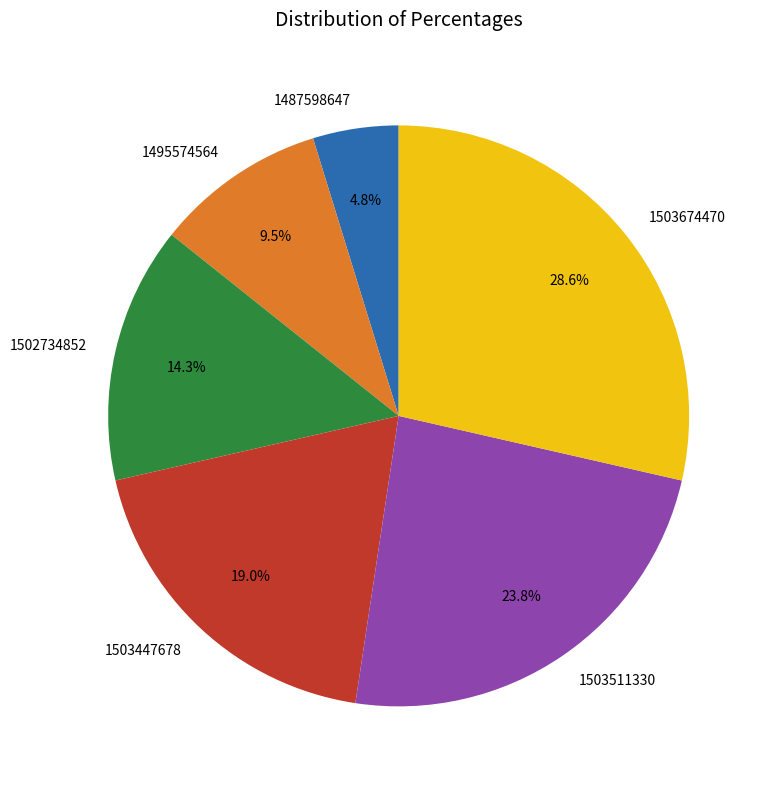

Approximately how many times larger is the value at 1502734852 compared to 1495574564?

1.5